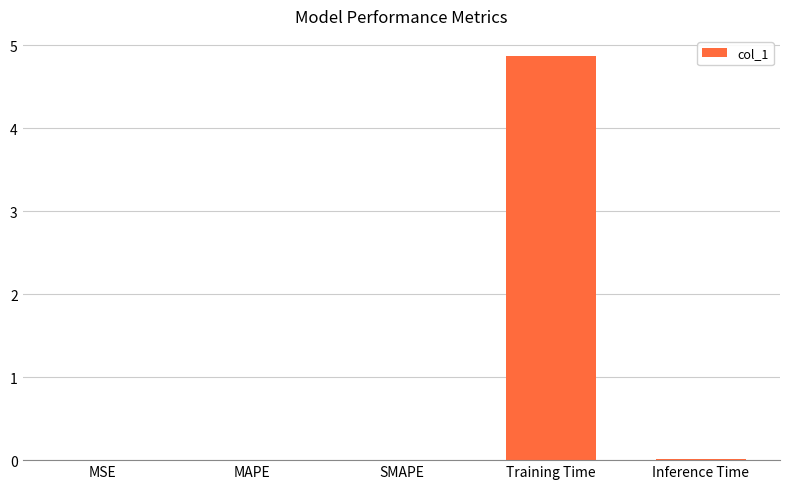

What is the sum of all values?

4.9